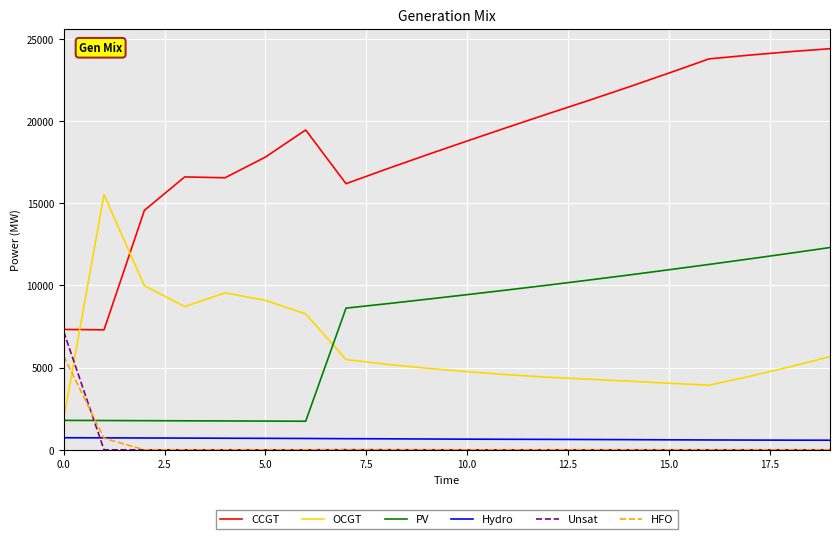

Which series has the largest range (max minus min)?

CCGT